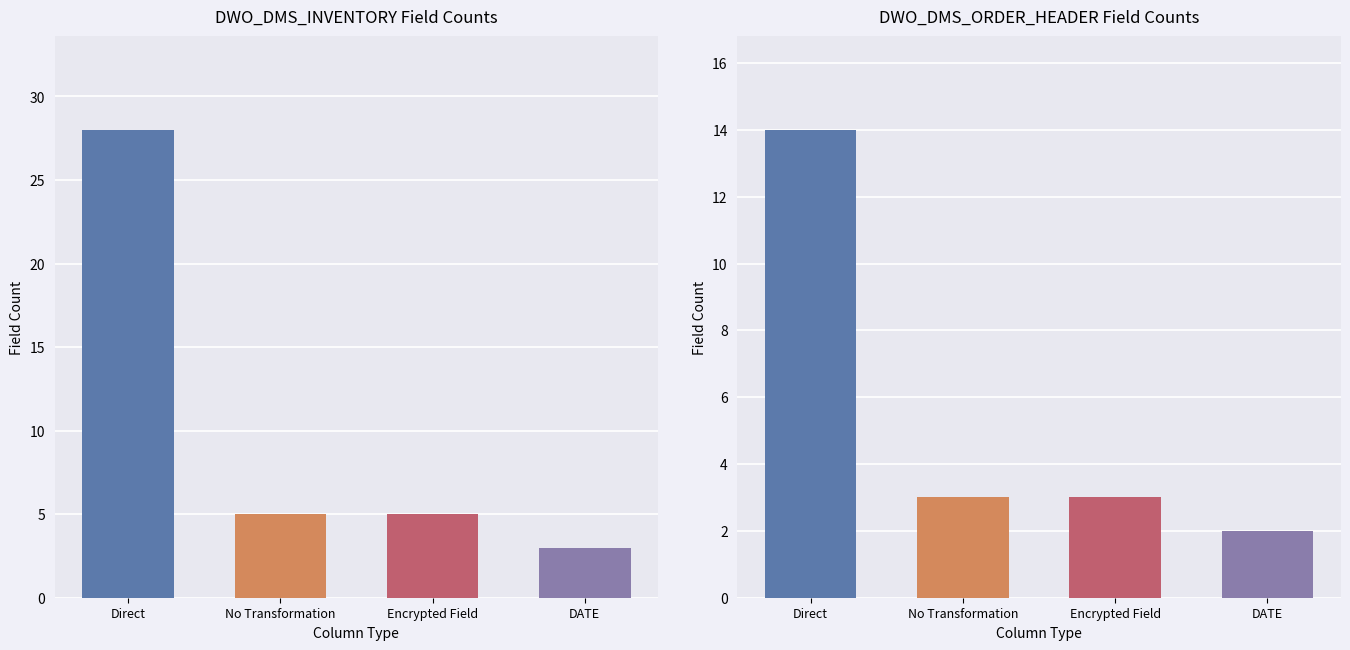

What is the difference between the highest and lowest values at Encrypted Field?

2